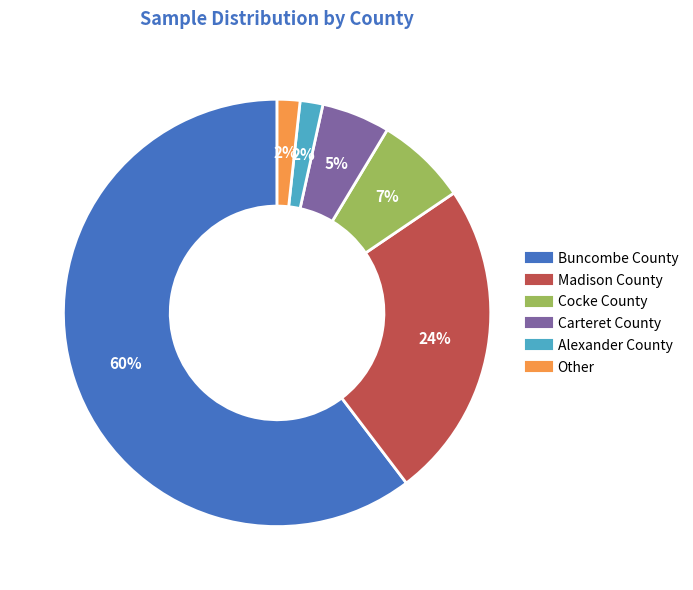

To the nearest percent, what portion does Carteret County represent?

5%